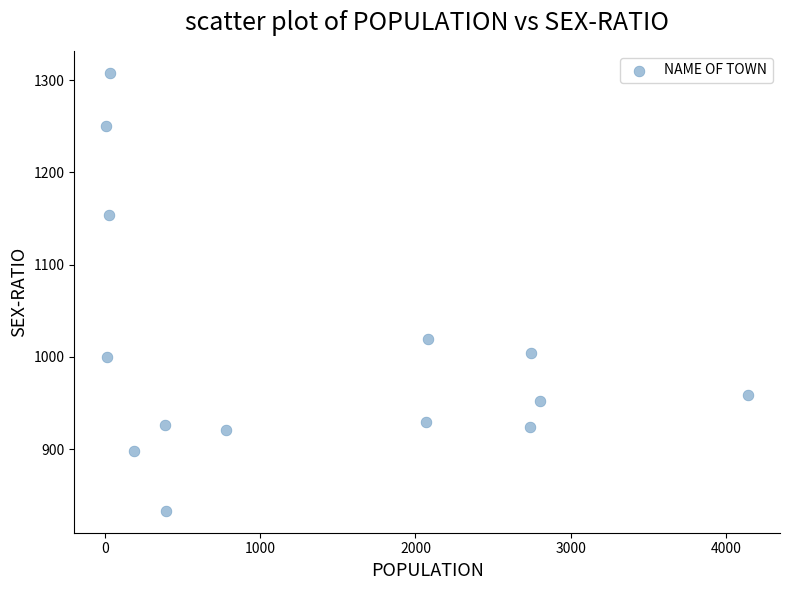

What is the range of Y values (max minus min)?

475